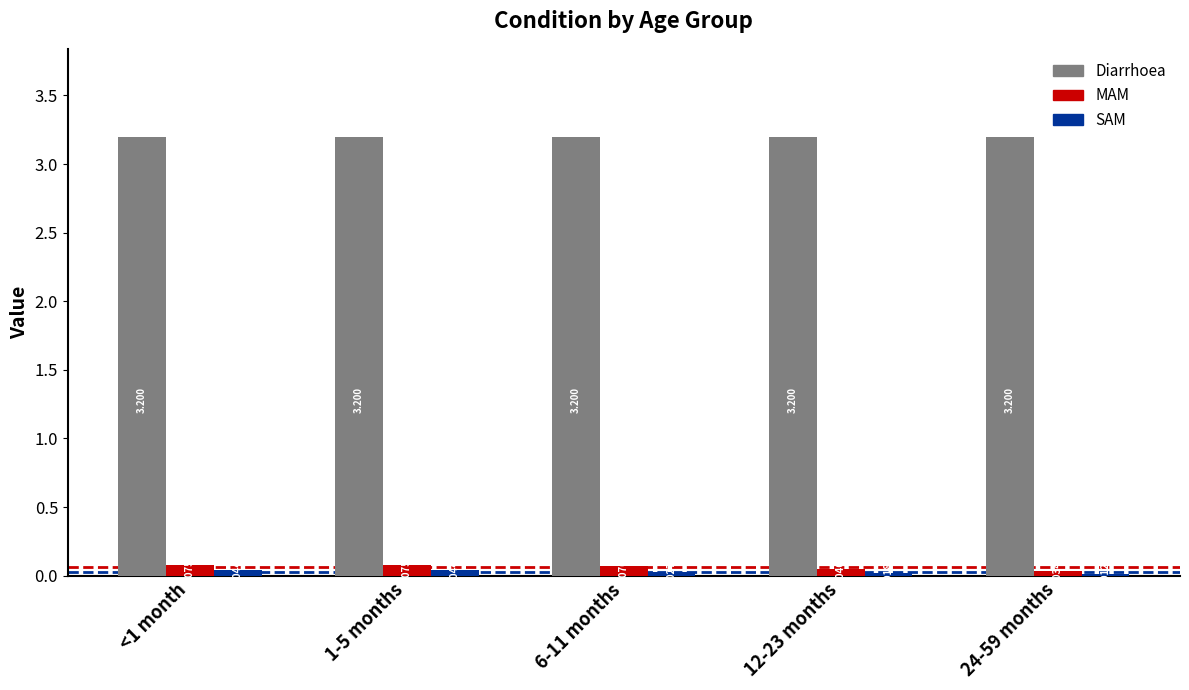

Which series changed the most between 1-5 months and 12-23 months?

MAM